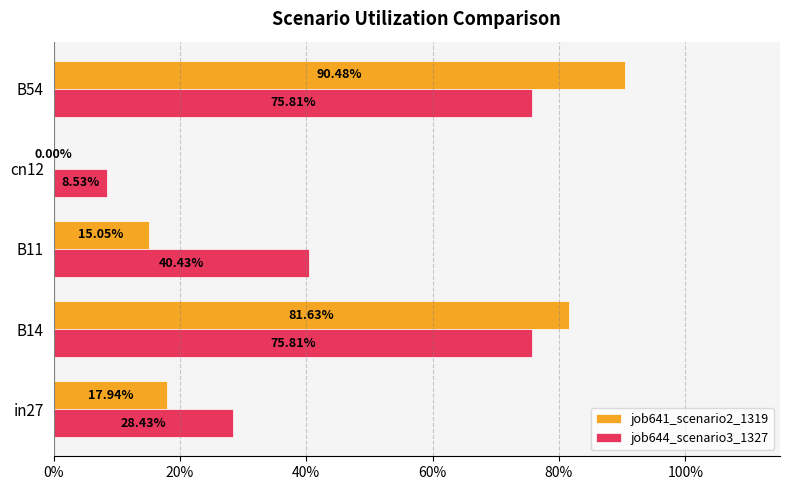

What are all the series names shown in the legend?

job641_scenario2_1319, job644_scenario3_1327